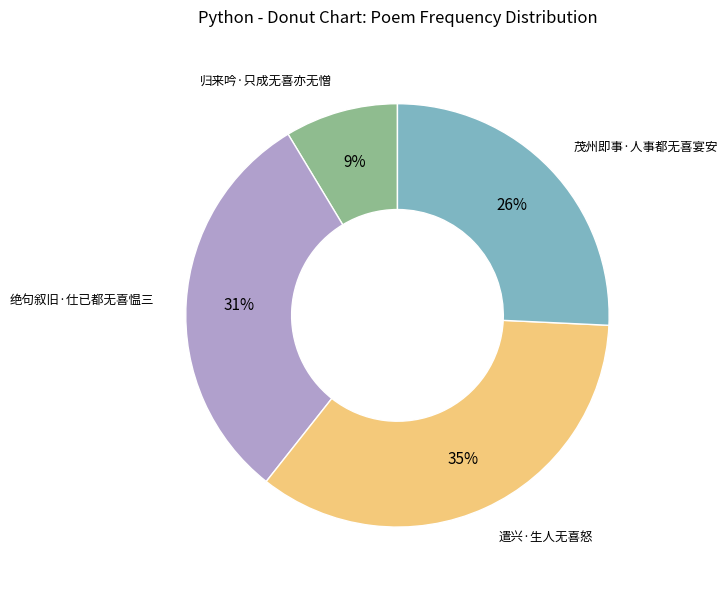

To the nearest percent, what is the average slice percentage?

25%